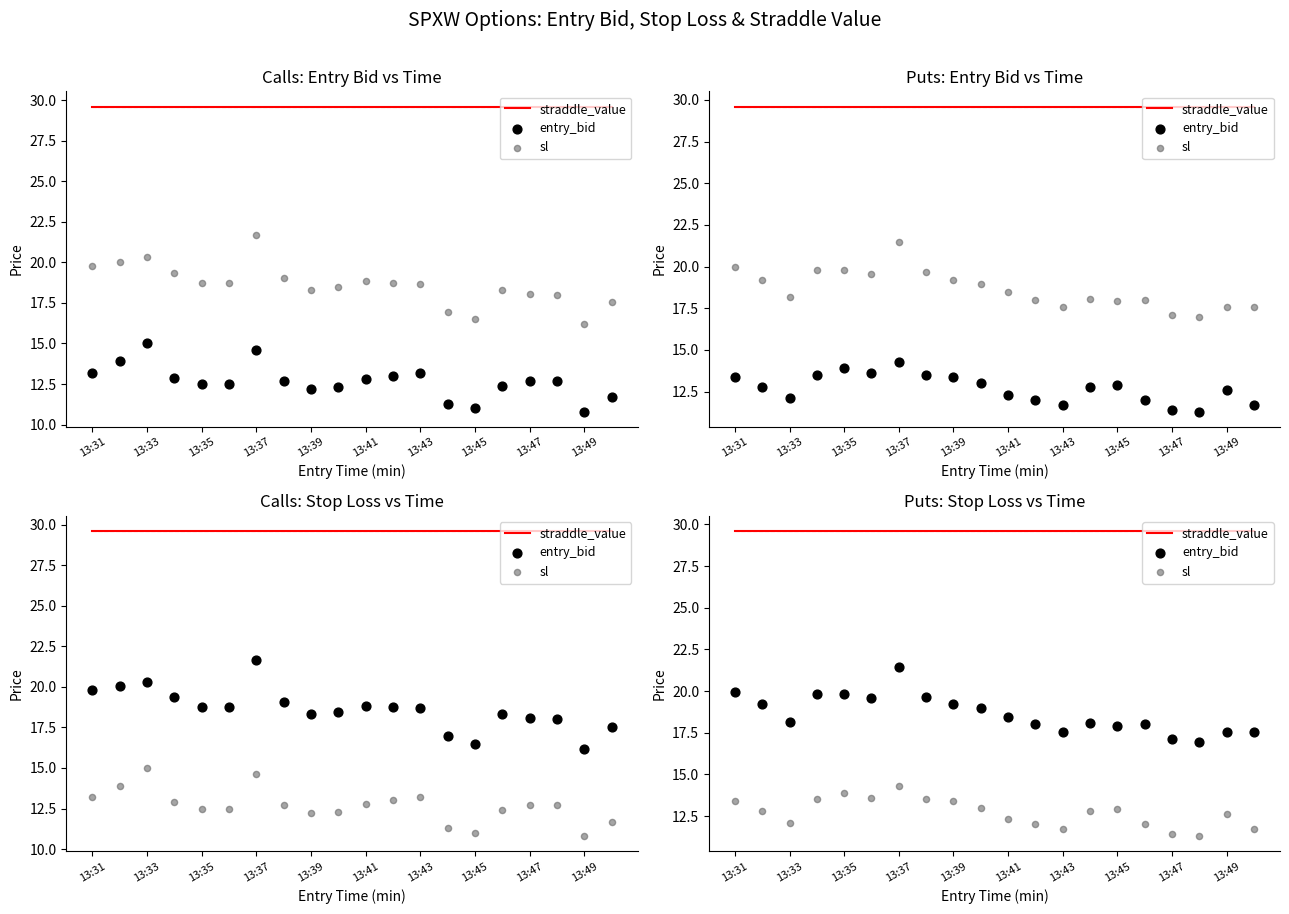

Which series contains the lowest Y value?

sl